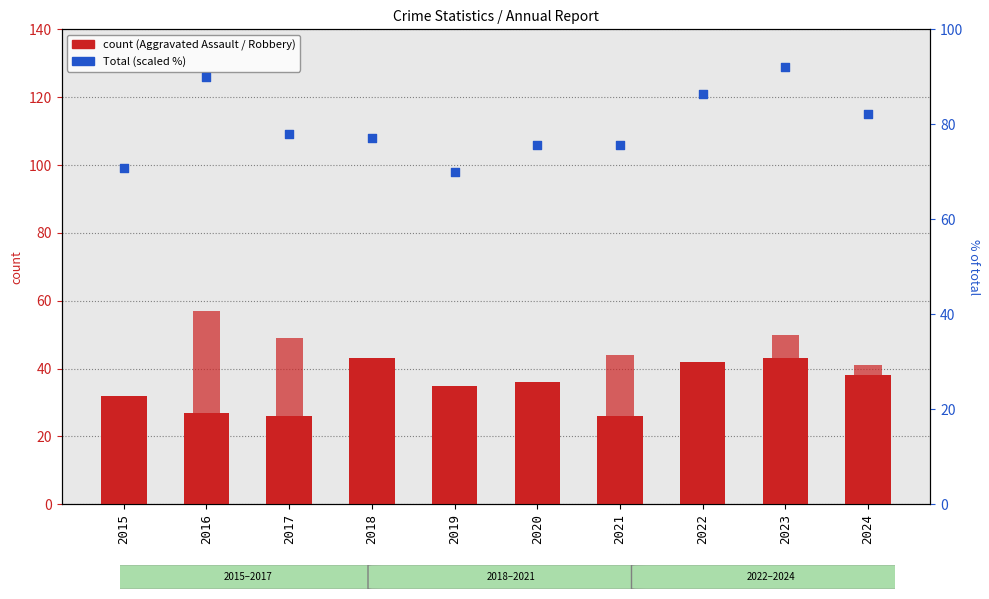

Which series reaches the maximum Y coordinate?

Total (scaled)